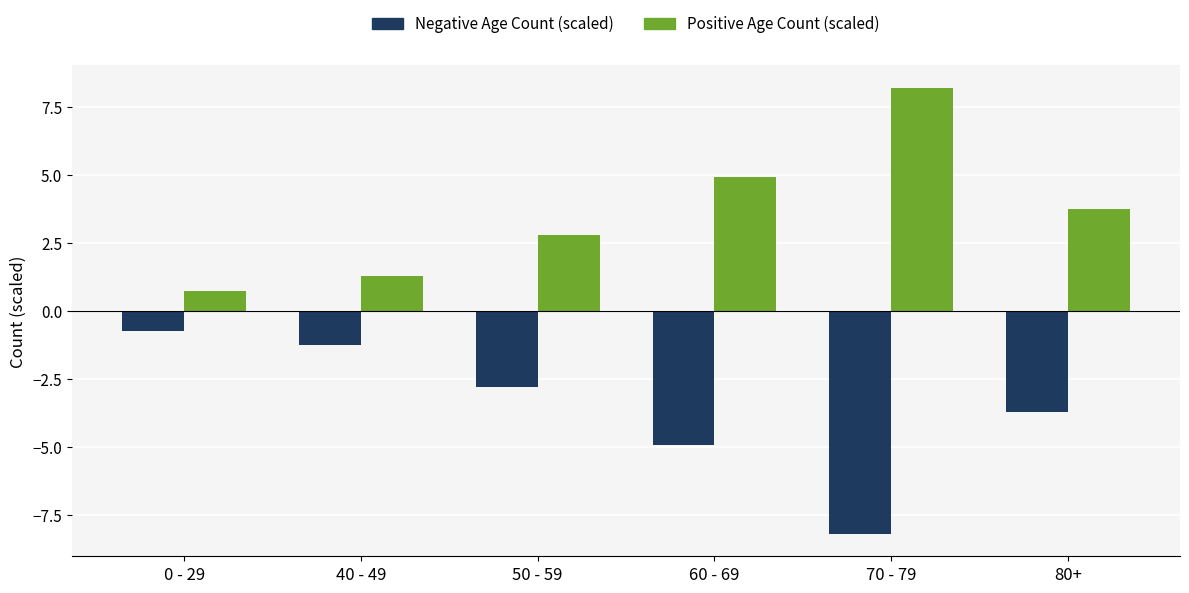

What is the label of the 5th bar from the left?

70 - 79